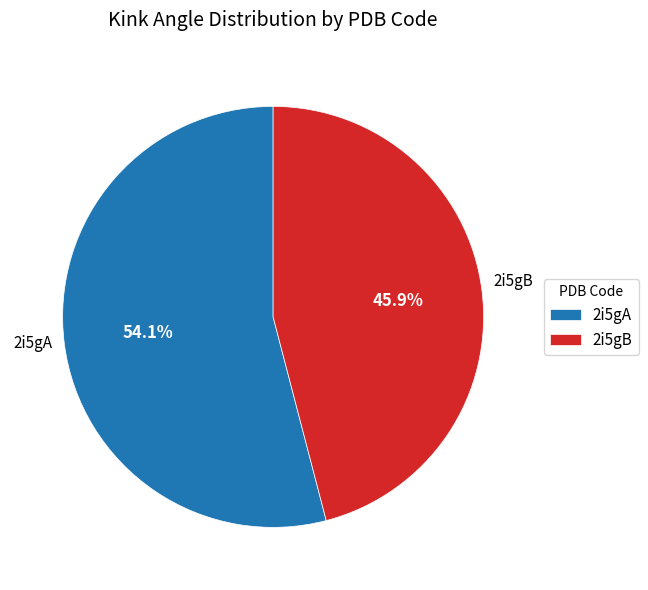

What is the majority slice?

2i5gA